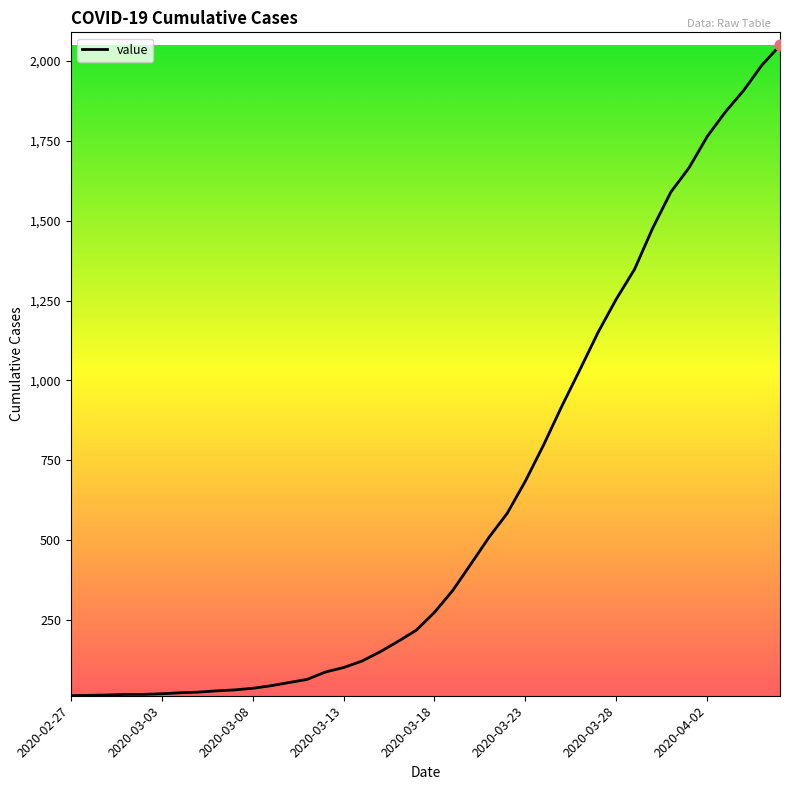

What is the greatest value displayed?

2049